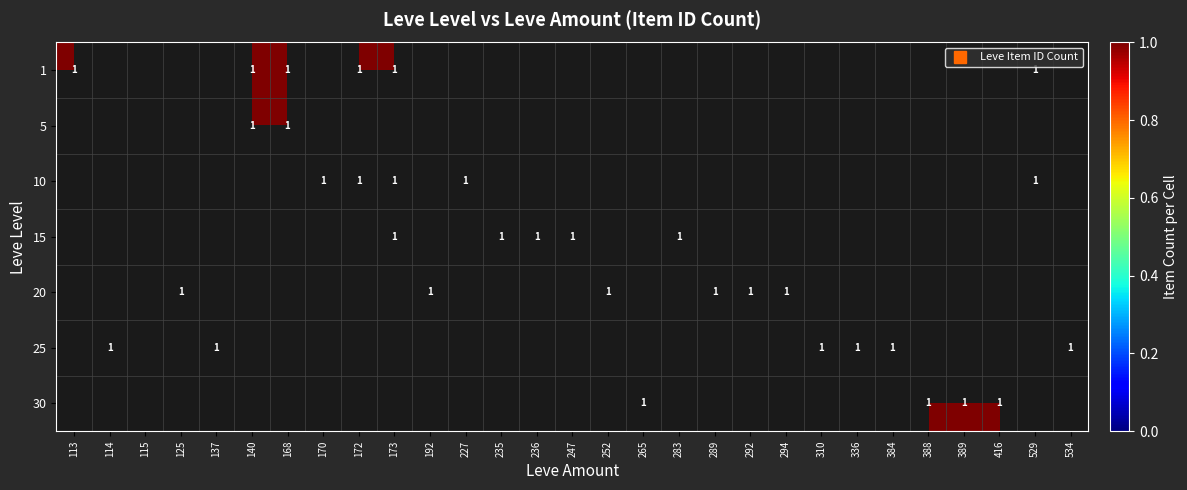

What is the greatest value displayed?

1